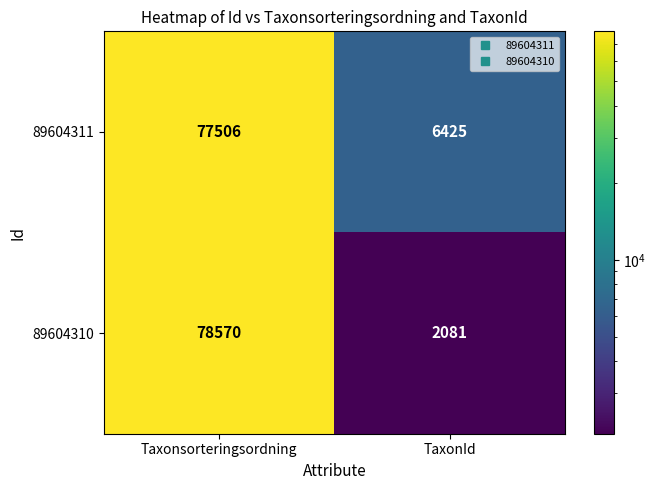

How many categories are shown in the chart?

2